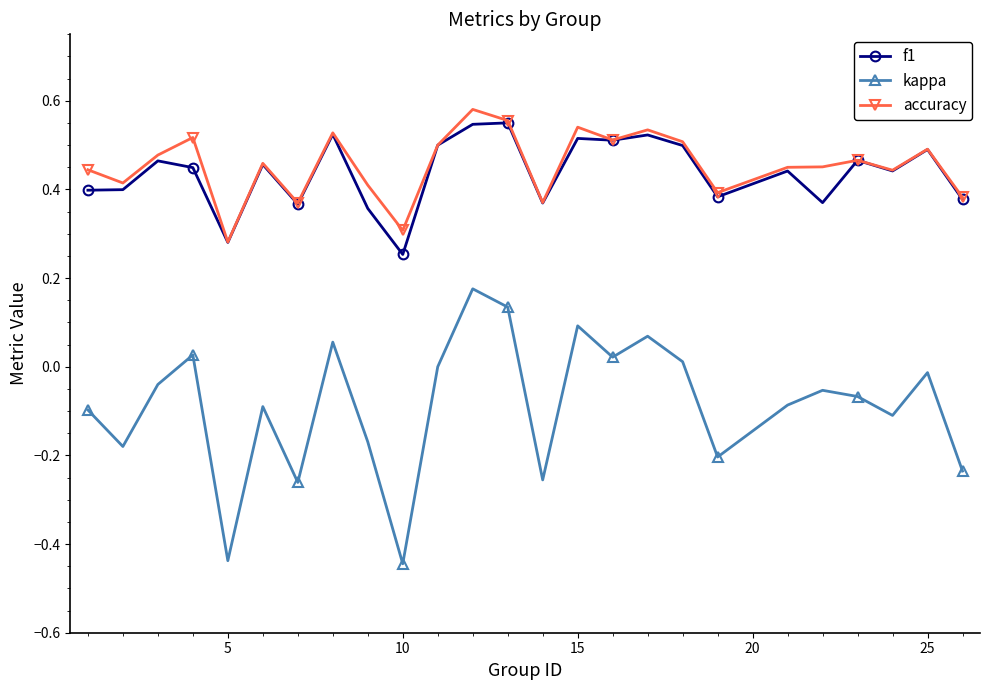

True or false: kappa and f1 intersect in this chart.

False